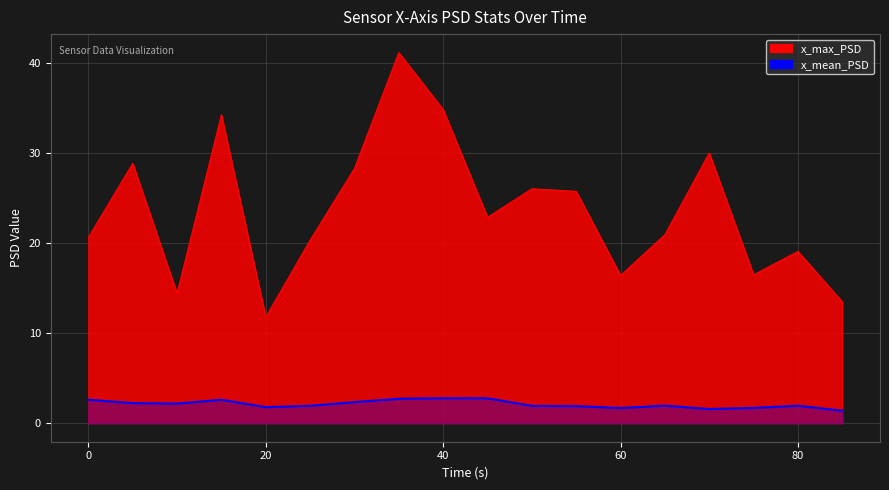

What is the smallest value displayed?

1.4